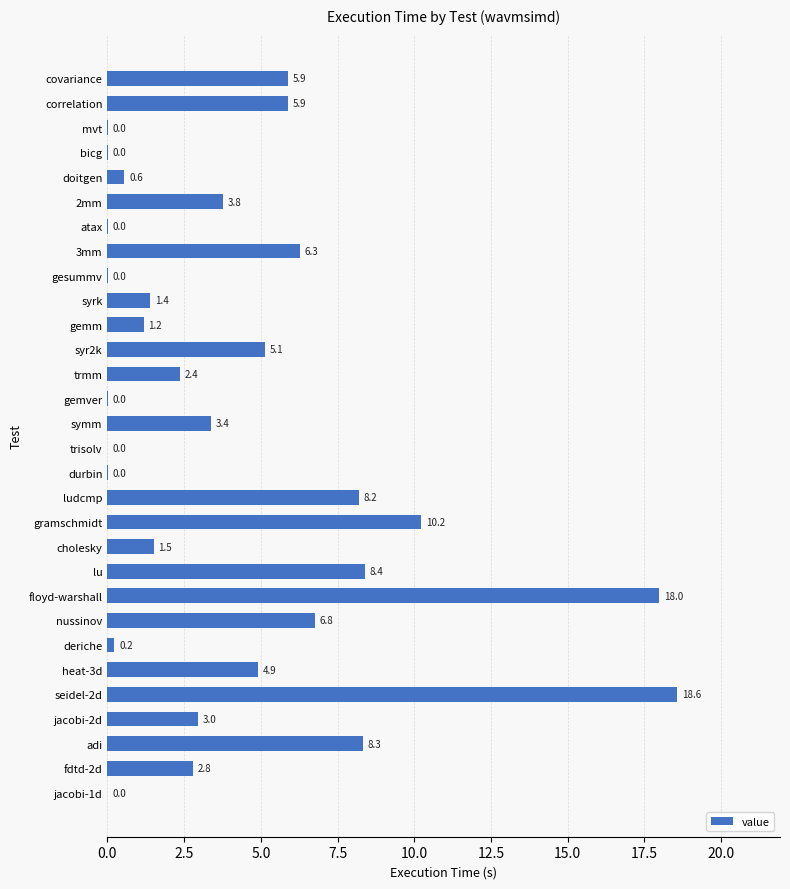

Between trmm and jacobi-2d, which is larger?

jacobi-2d